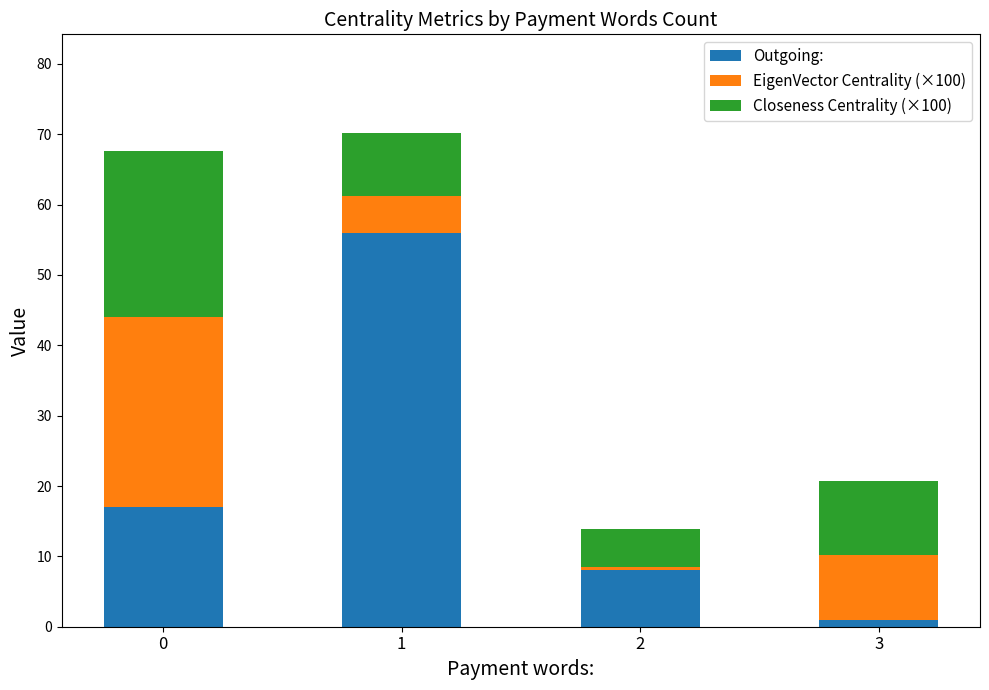

What is the total value across all series at 1?

70.2